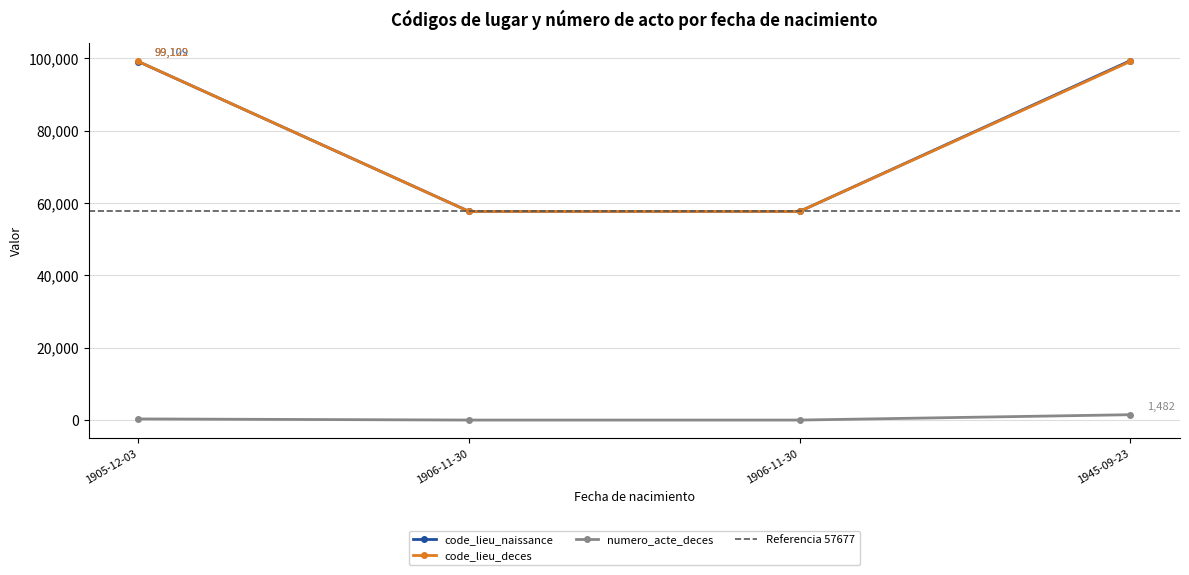

What is the maximum value for code_lieu_naissance?

99352